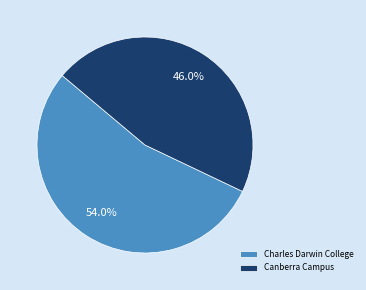

Approximately how many times larger is the value at Charles Darwin College compared to Canberra Campus?

1.2